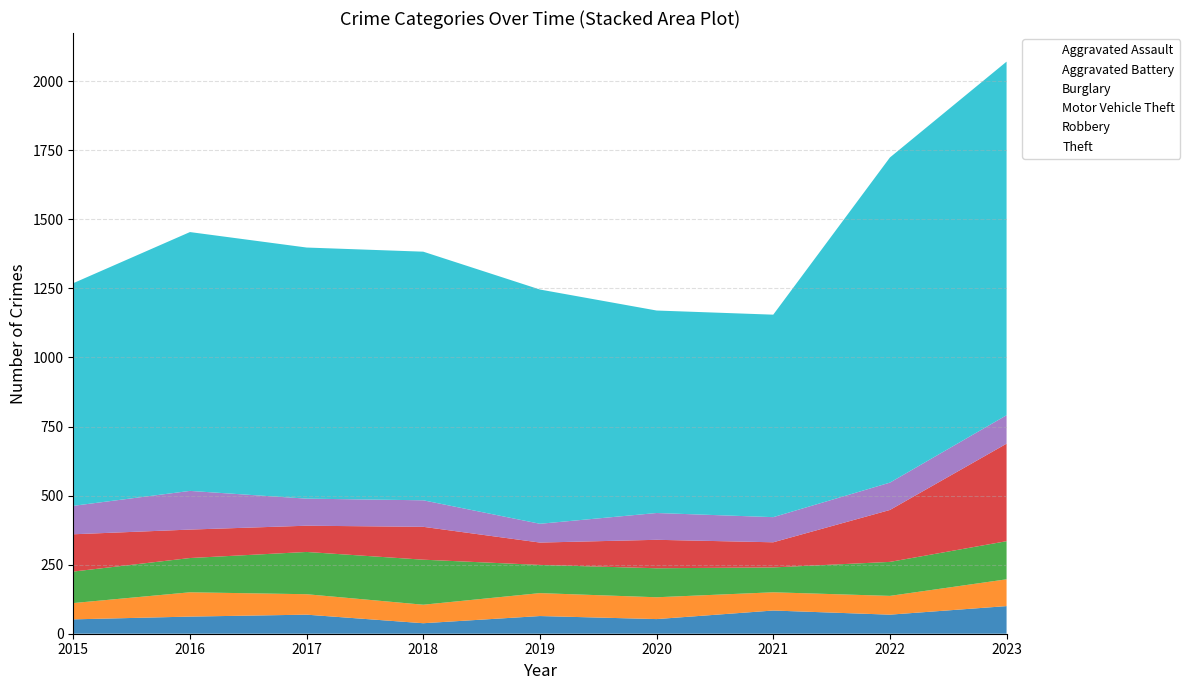

Where does the Theft series first go above 900?

2016